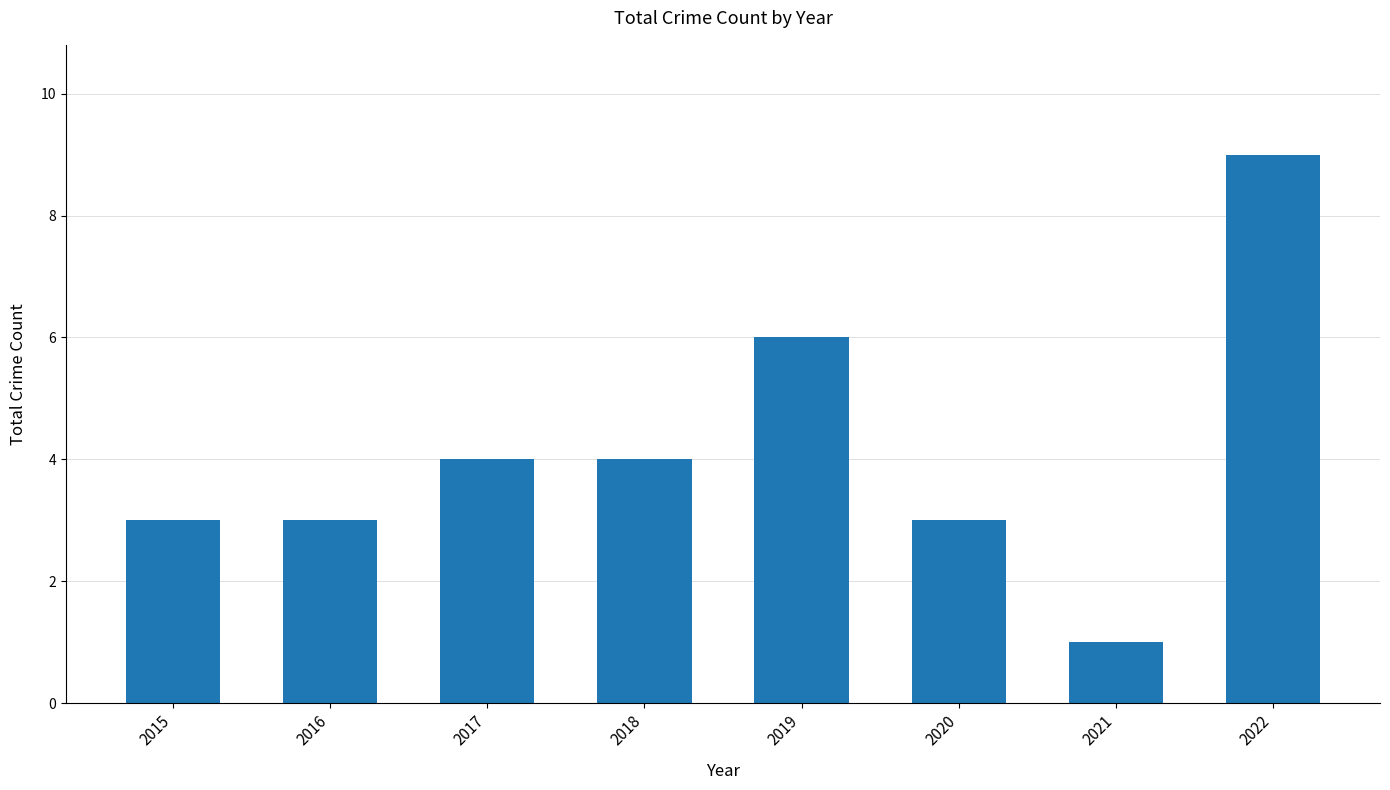

What value does the data have at 2016?

3